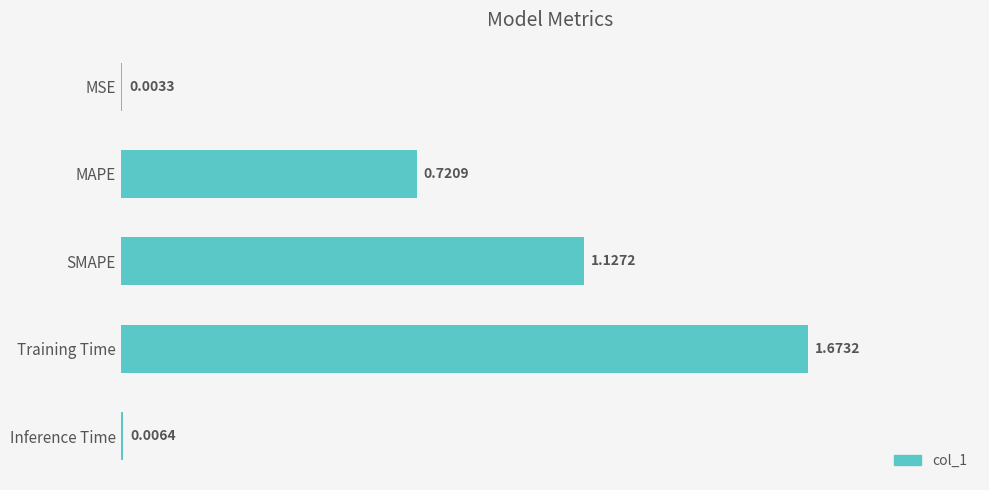

Between Inference Time and Training Time, which is larger?

Training Time